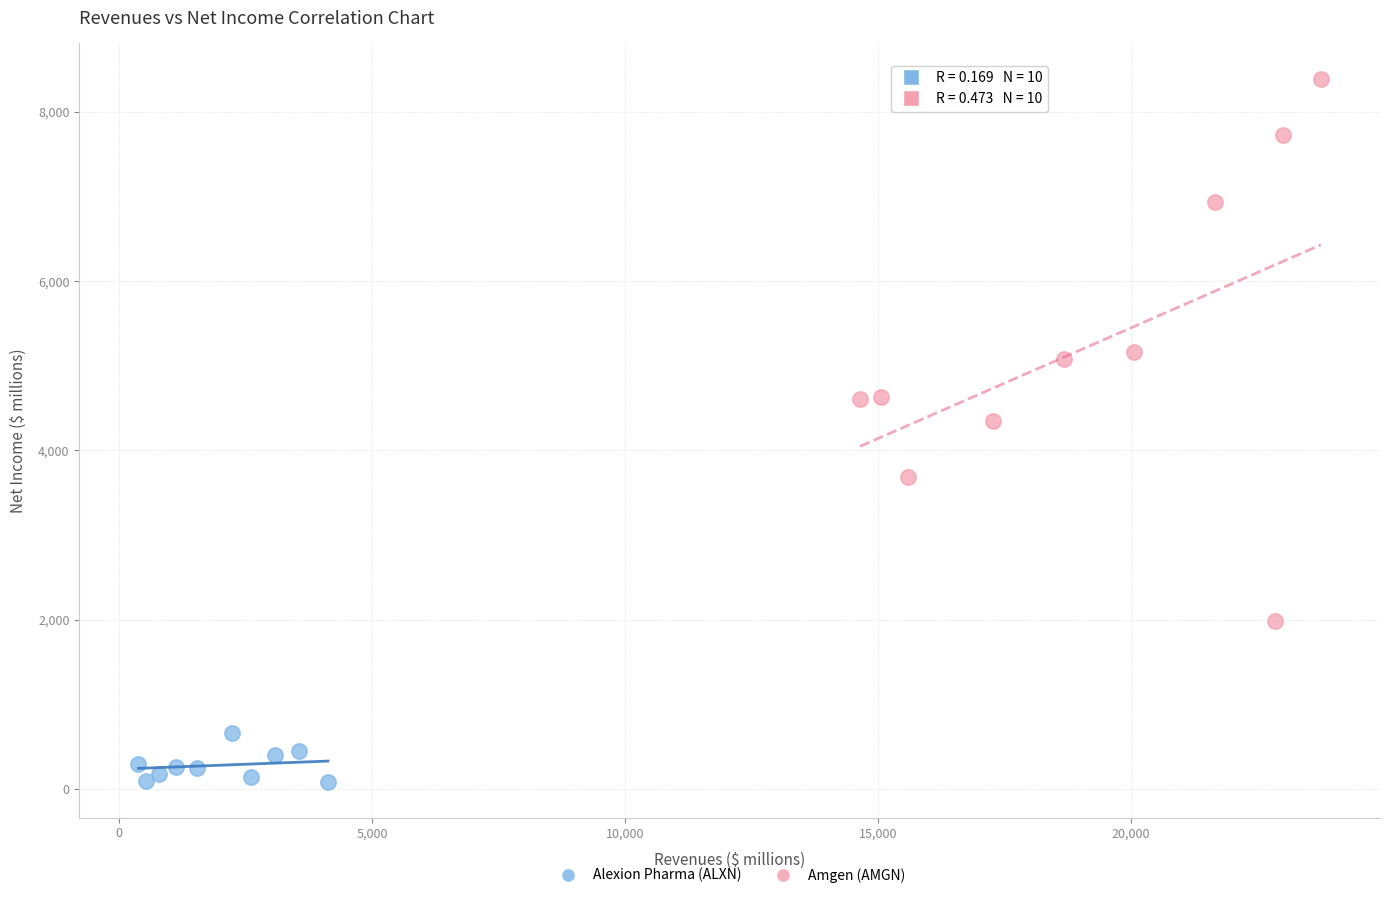

Which series has the largest Y range (max minus min)?

Amgen (AMGN)